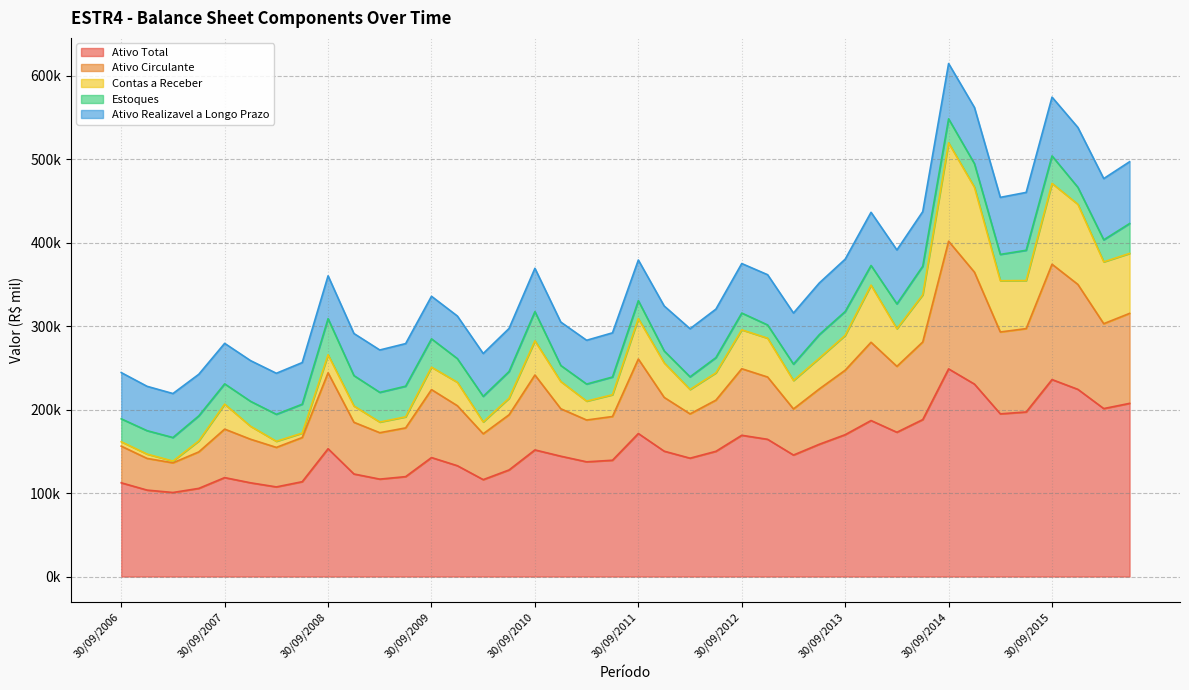

True or false: Contas a Receber and Ativo Total cross at least once.

False